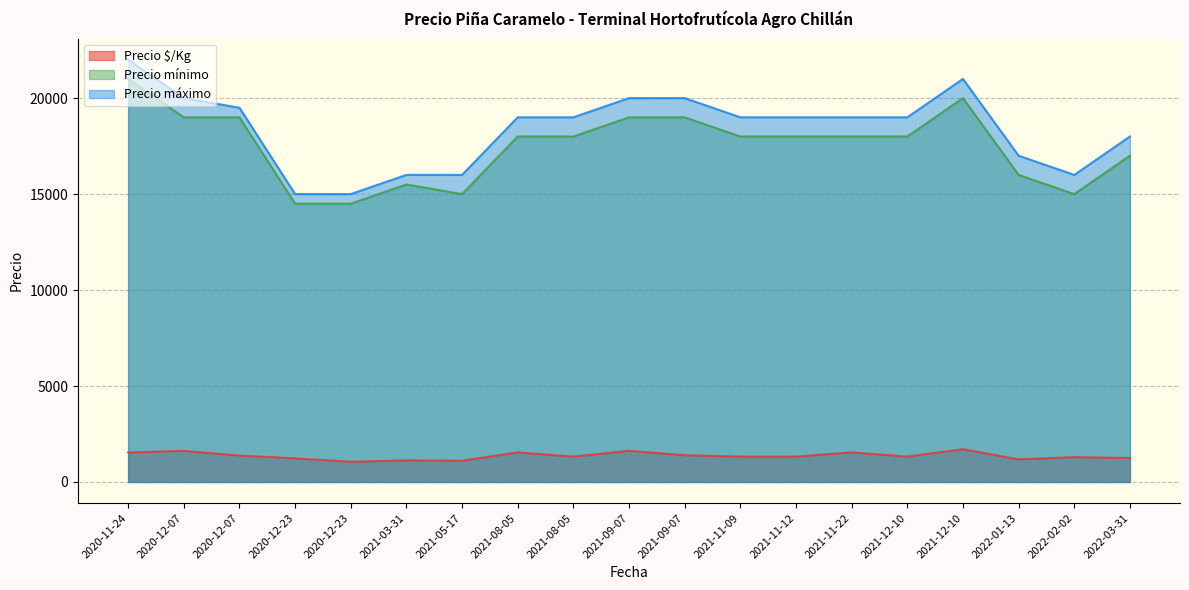

What are all the series names shown in the legend?

Precio $/Kg, Precio mínimo, Precio máximo